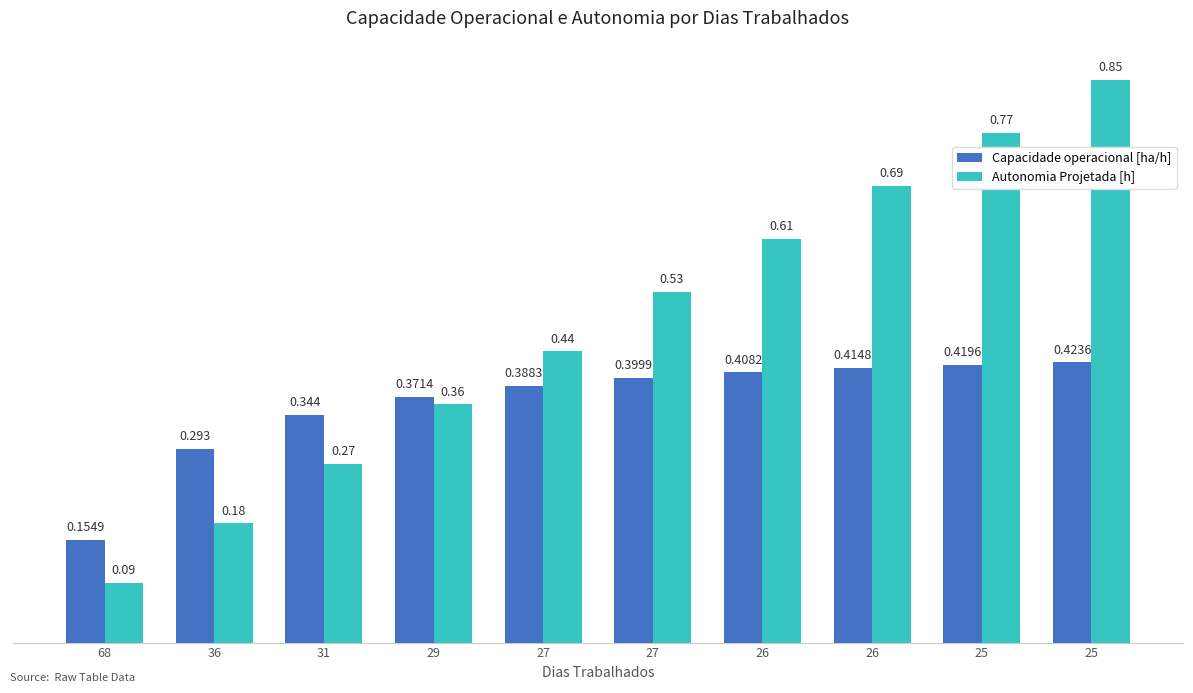

Are the bars horizontal?

No